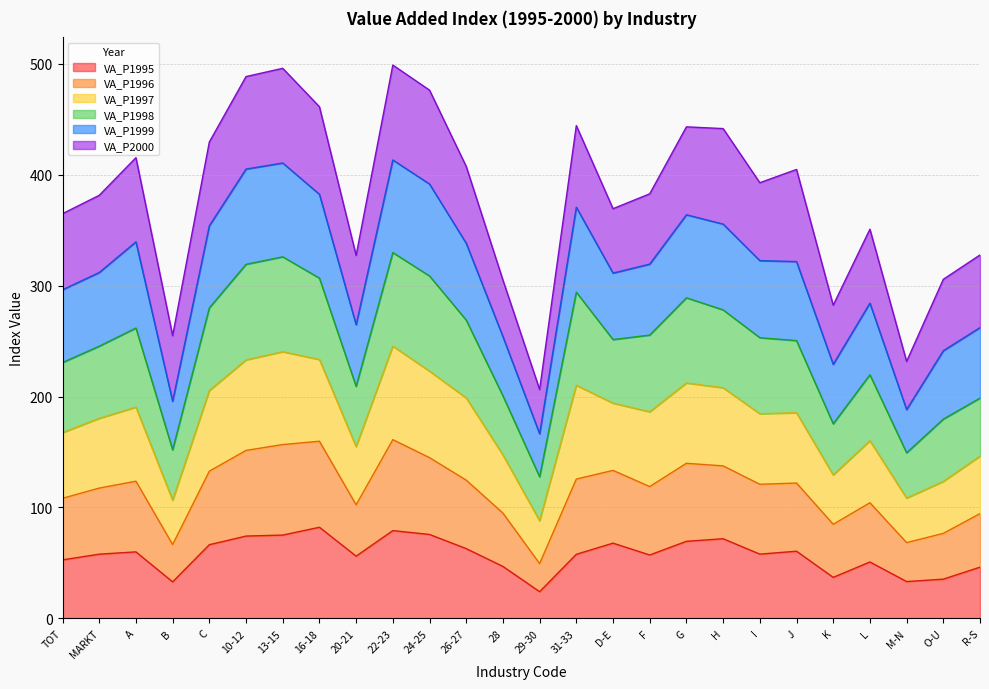

What is the difference between the second highest and minimum values in the VA_P1995 series?

55.1